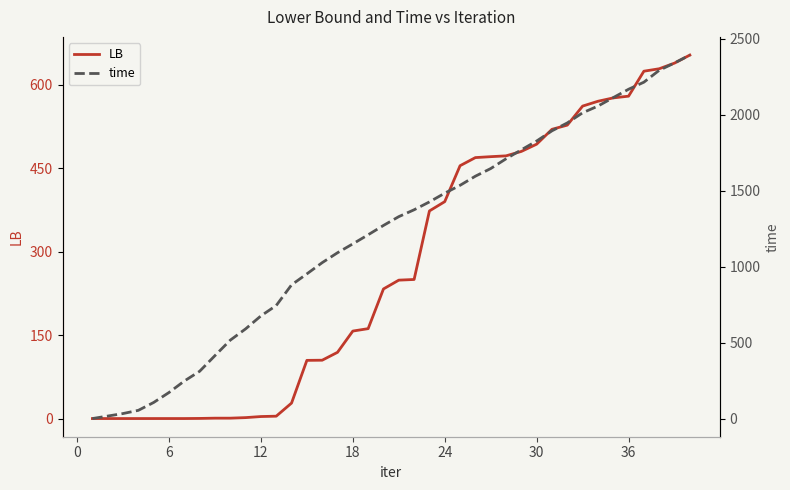

The LB series shows 686.6 at 30. True or false?

False